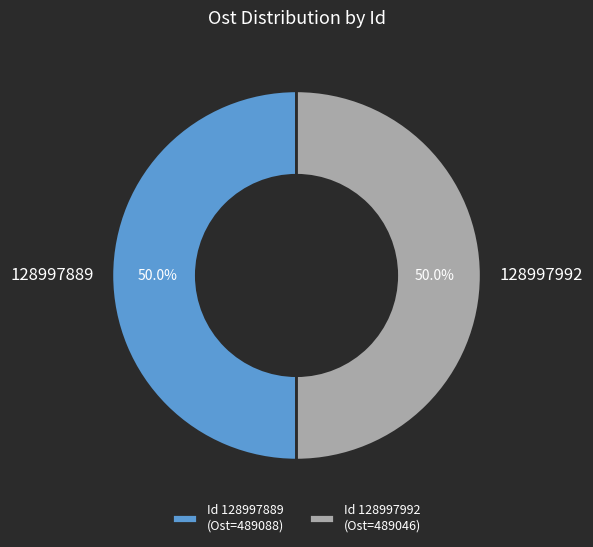

Do 128997889 and 128997992 together represent more than half of the pie?

Yes